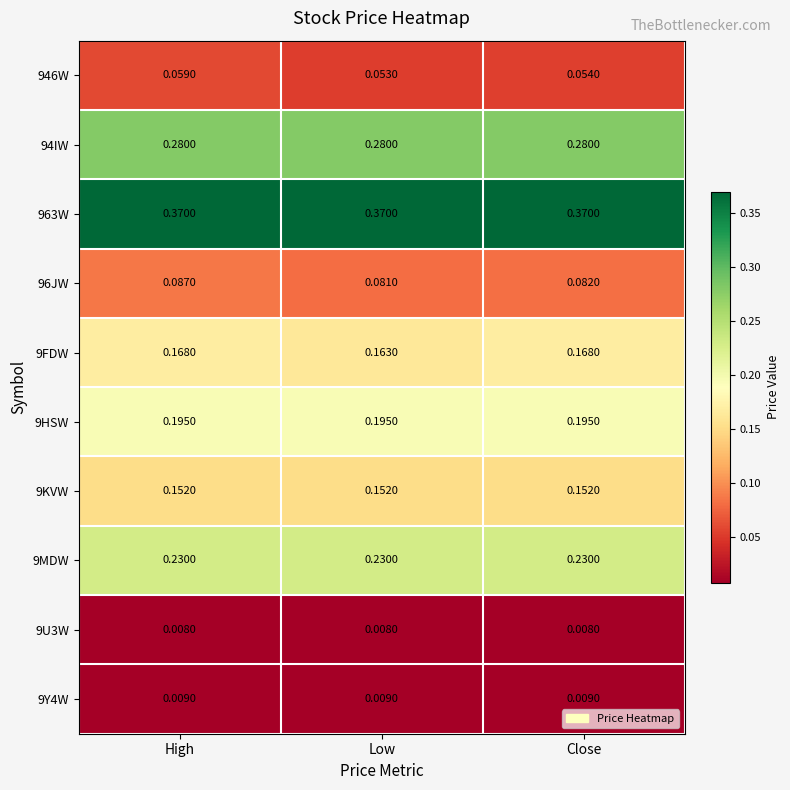

At Close, list the series in order from largest to smallest.

963W, 94IW, 9MDW, 9HSW, 9FDW, 9KVW, 96JW, 946W, 9Y4W, 9U3W